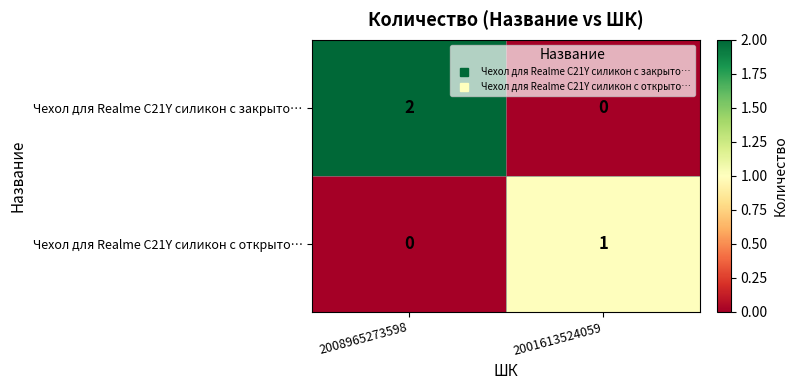

Which category has the lowest value in the Чехол для Realme C21Y силикон с закрыто… series?

2001613524059